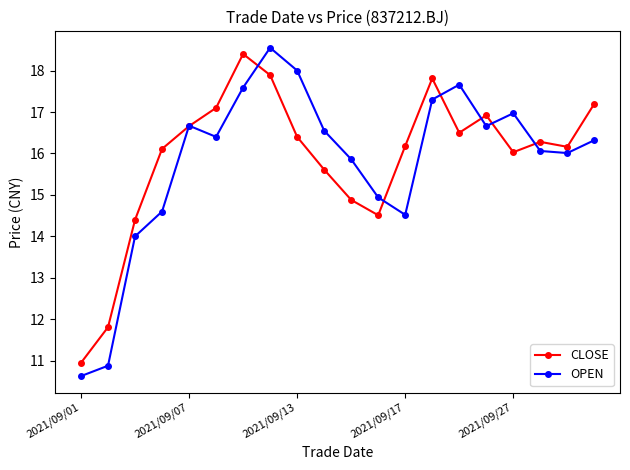

Which series has the widest spread of values?

OPEN